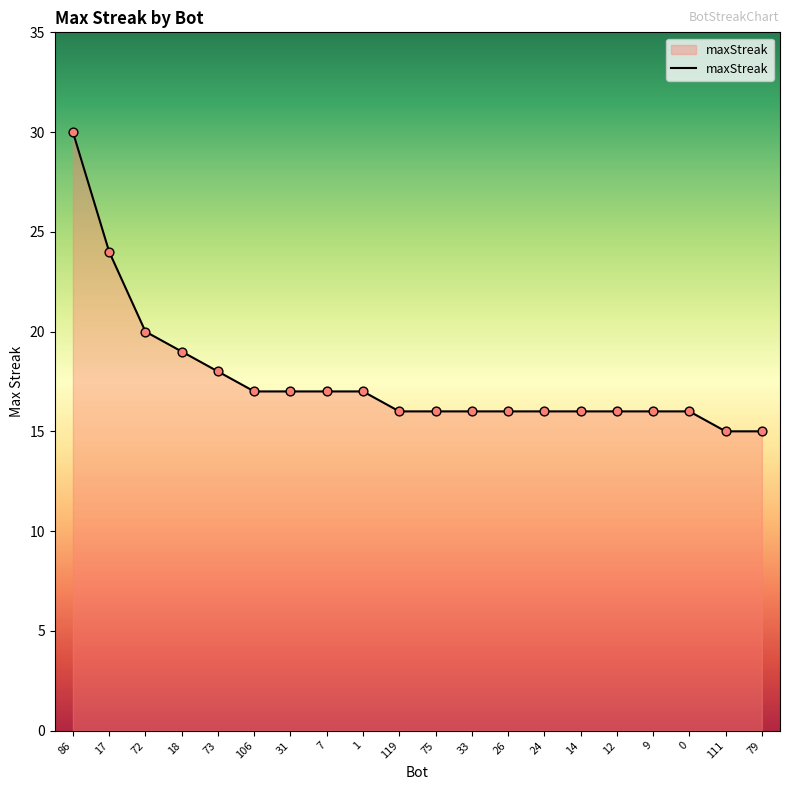

What is the ratio of the value at 12 to the value at 119?

1.0